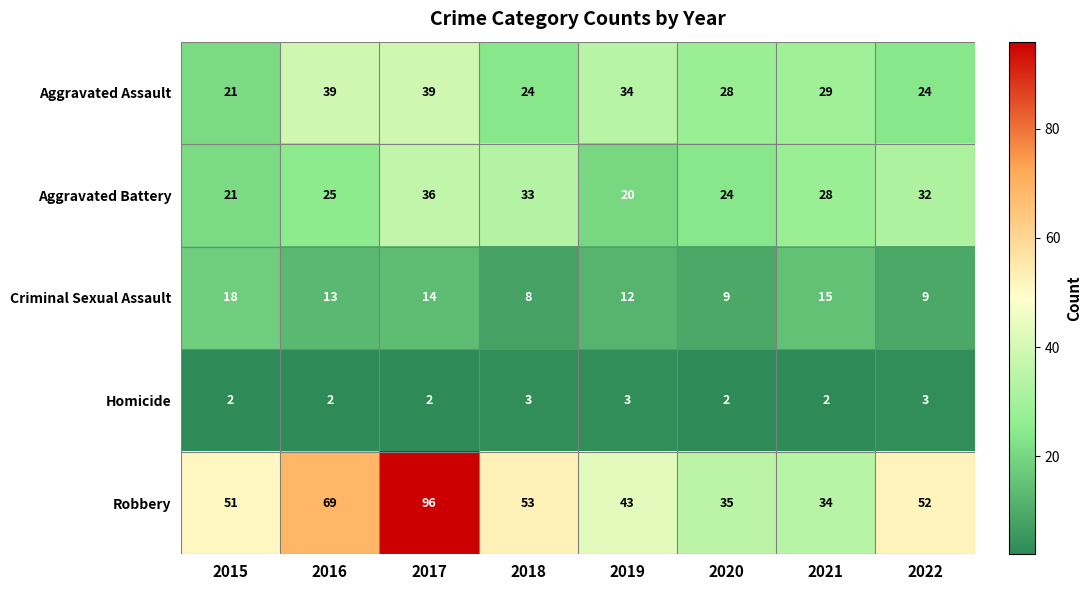

Is the value of Aggravated Battery at 2016 greater than the value of Criminal Sexual Assault at 2022?

Yes